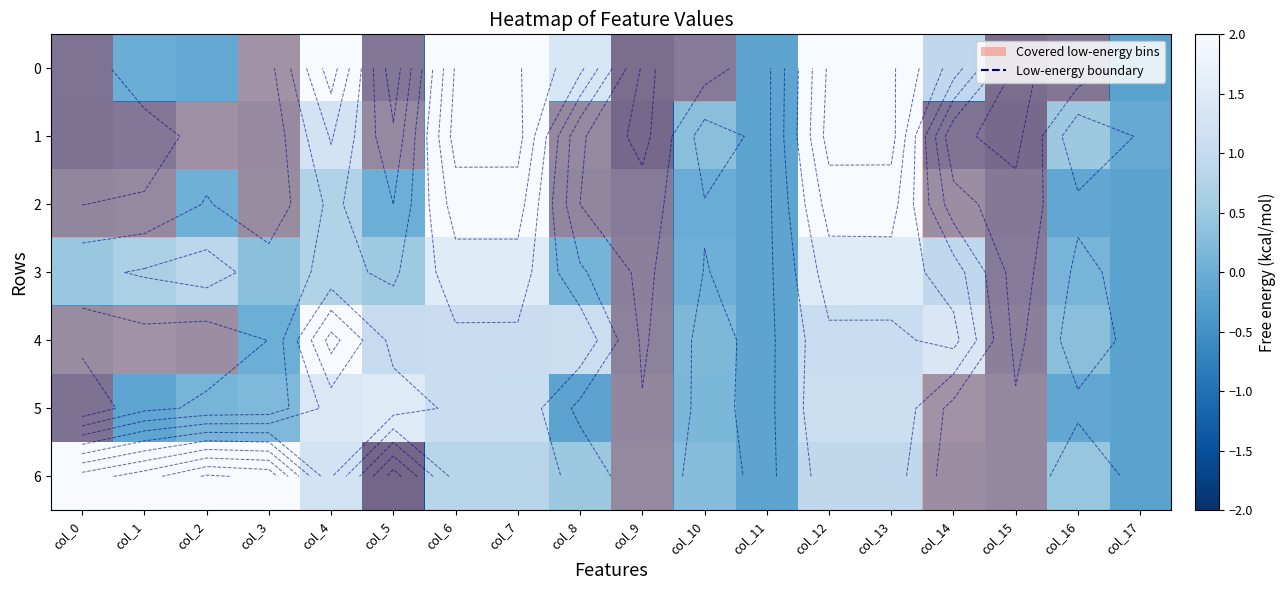

Is it true that 3 equals -0.8 at col_9?

True